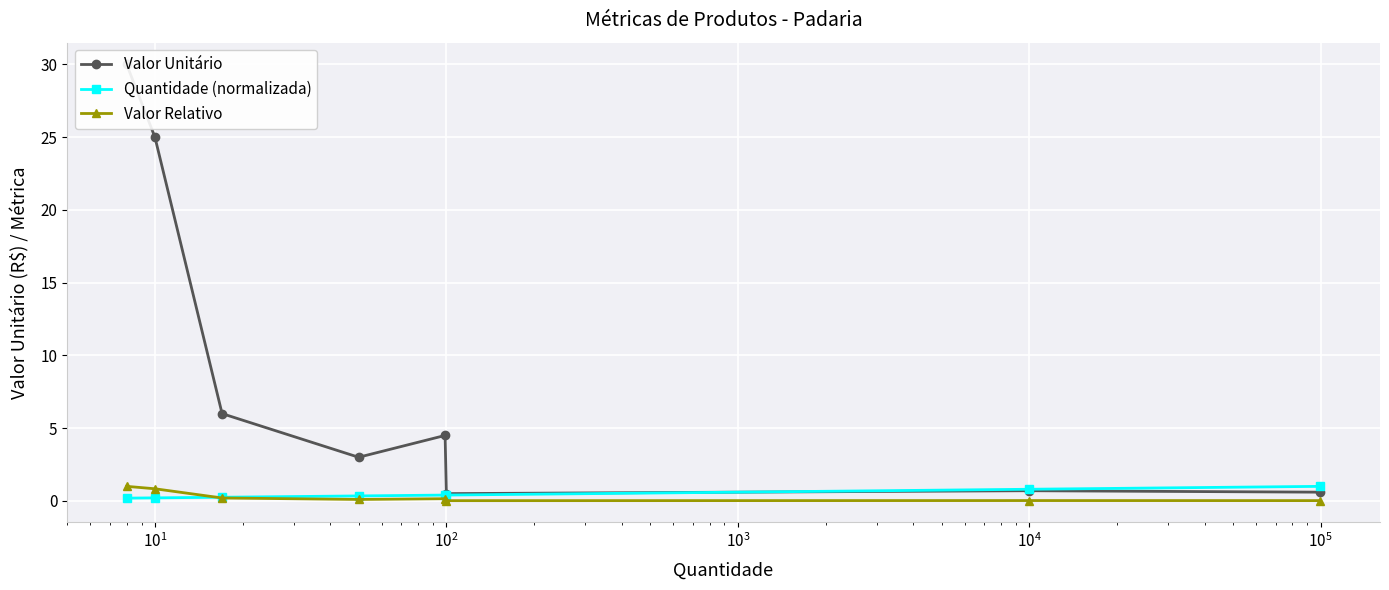

What is the value of the Valor Relativo point at the 2nd from the left?

0.8